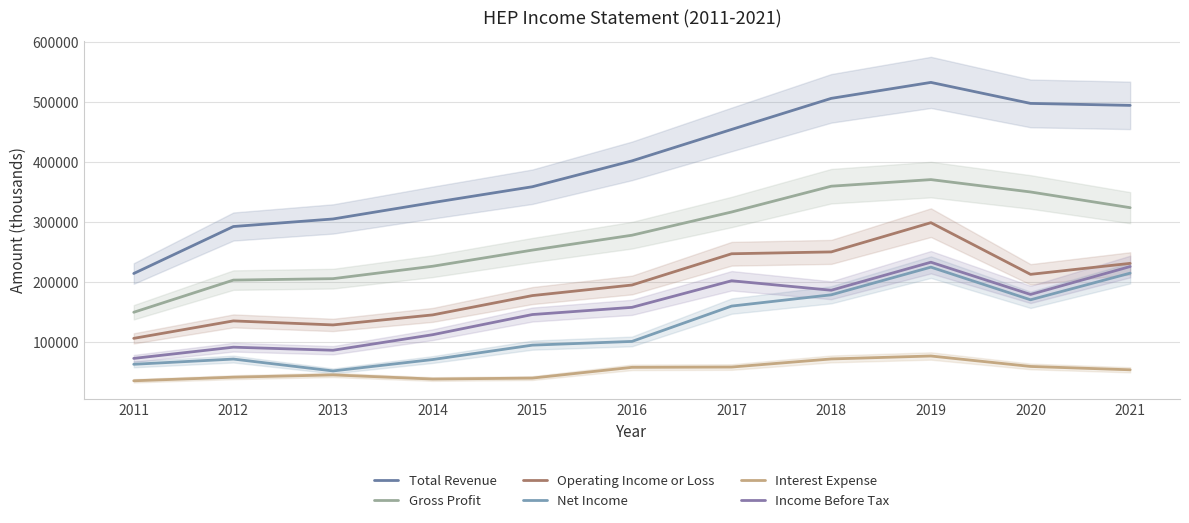

True or false: Gross Profit has more than 1 interior local peaks.

False